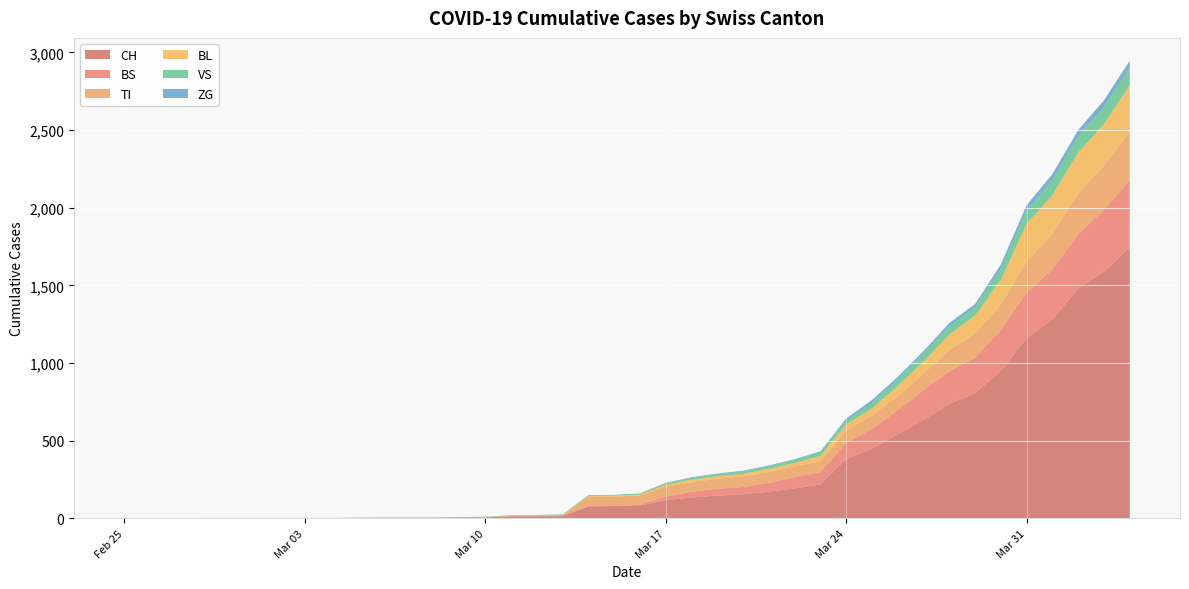

Reading left to right, transcribe all the data shown in this chart.

CH: 0=0	1=0	2=0	3=0	4=0	5=0	6=0	7=0	8=0	9=2	10=3	11=3	12=3	13=5	14=6	15=11	16=12	17=14	18=76	19=79	20=82	21=116	22=134	23=146	24=155	25=172	26=192	27=218	28=380	29=449	30=540	31=634	32=736	33=806	34=948	35=1160	36=1279	37=1480	38=1588	39=1742
TI: 0=0	1=0	2=0	3=0	4=0	5=0	6=0	7=0	8=0	9=0	10=0	11=0	12=0	13=0	14=0	15=0	16=0	17=0	18=61	19=61	20=61	21=62	22=62	23=65	24=67	25=68	26=70	27=71	28=80	29=85	30=91	31=107	32=136	33=155	34=165	35=202	36=229	37=263	38=287	39=314
VS: 0=0	1=0	2=0	3=2	4=2	5=2	6=2	7=2	8=2	9=2	10=2	11=2	12=2	13=2	14=2	15=3	16=3	17=5	18=6	19=6	20=8	21=11	22=11	23=12	24=15	25=17	26=19	27=24	28=25	29=35	30=41	31=50	32=53	33=54	34=71	35=81	36=96	37=104	38=109	39=112
BL: 0=0	1=0	2=0	3=0	4=0	5=0	6=0	7=0	8=0	9=0	10=0	11=0	12=0	13=1	14=2	15=2	16=2	17=2	18=2	19=5	20=5	21=13	22=16	23=16	24=18	25=21	26=21	27=35	28=40	29=46	30=65	31=76	32=100	33=115	34=158	35=242	36=249	37=262	38=266	39=298
BS: 0=0	1=0	2=0	3=0	4=0	5=0	6=0	7=0	8=0	9=0	10=0	11=0	12=0	13=0	14=0	15=4	16=4	17=4	18=4	19=0	20=4	21=25	22=36	23=44	24=46	25=57	26=73	27=78	28=105	29=128	30=155	31=191	32=211	33=228	34=263	35=292	36=323	37=350	38=397	39=434
ZG: 0=0	1=0	2=0	3=0	4=0	5=0	6=0	7=0	8=0	9=0	10=0	11=0	12=0	13=0	14=0	15=0	16=0	17=0	18=0	19=0	20=0	21=1	22=5	23=5	24=5	25=5	26=5	27=5	28=12	29=18	30=18	31=18	32=21	33=21	34=29	35=39	36=40	37=41	38=44	39=46